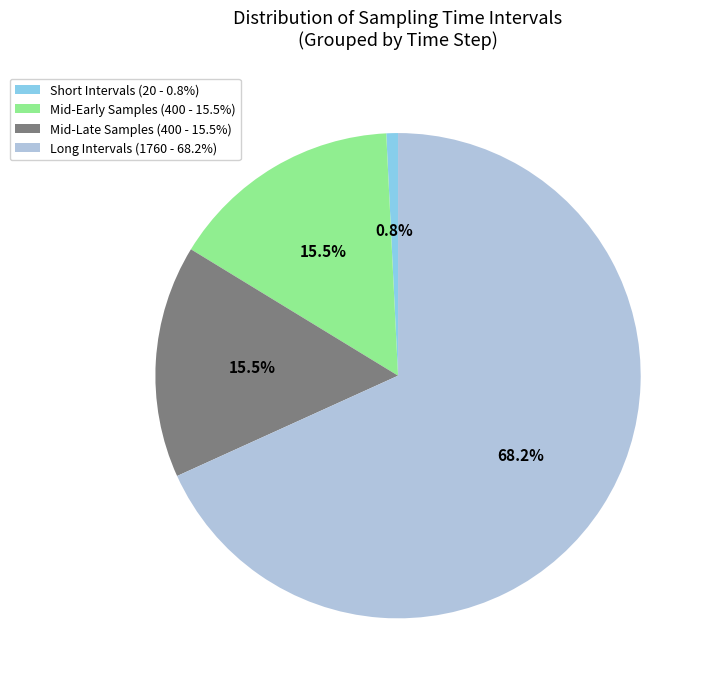

Combined, do Mid-Late Samples (400 - 15.5%) and Mid-Early Samples (400 - 15.5%) account for over 50%?

No